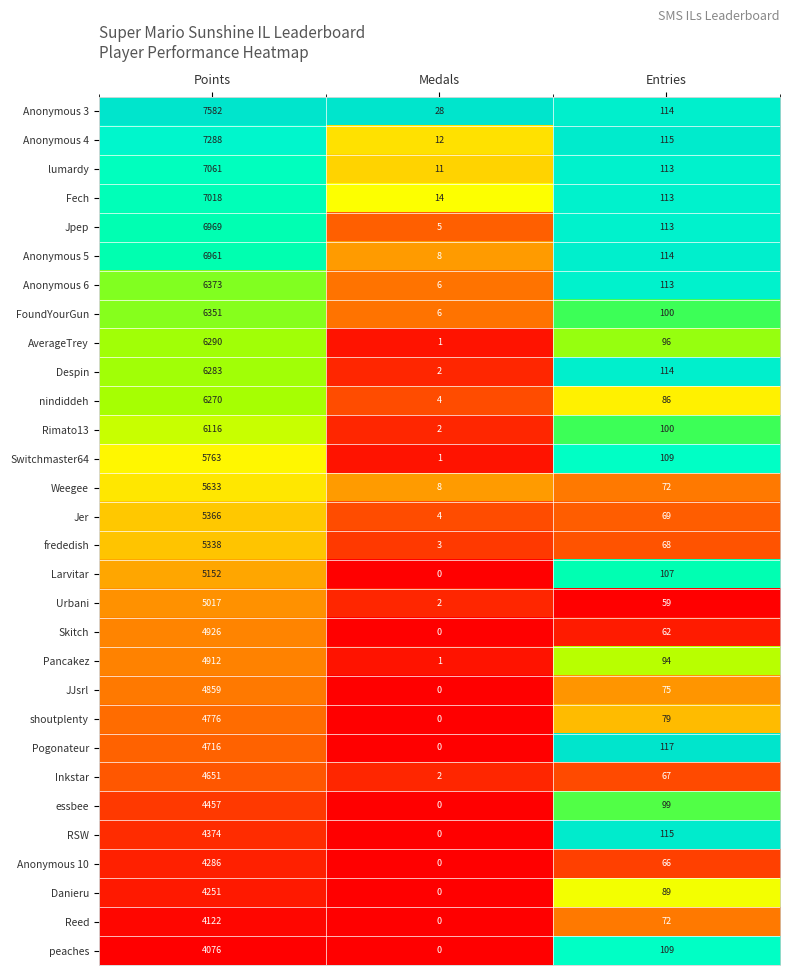

List the series in order of their peak value, lowest first.

peaches, Reed, Danieru, Anonymous 10, RSW, essbee, Inkstar, Pogonateur, shoutplenty, JJsrl, Pancakez, Skitch, Urbani, Larvitar, frededish, Jer, Weegee, Switchmaster64, Rimato13, nindiddeh, Despin, AverageTrey, FoundYourGun, Anonymous 6, Anonymous 5, Jpep, Fech, lumardy, Anonymous 4, Anonymous 3